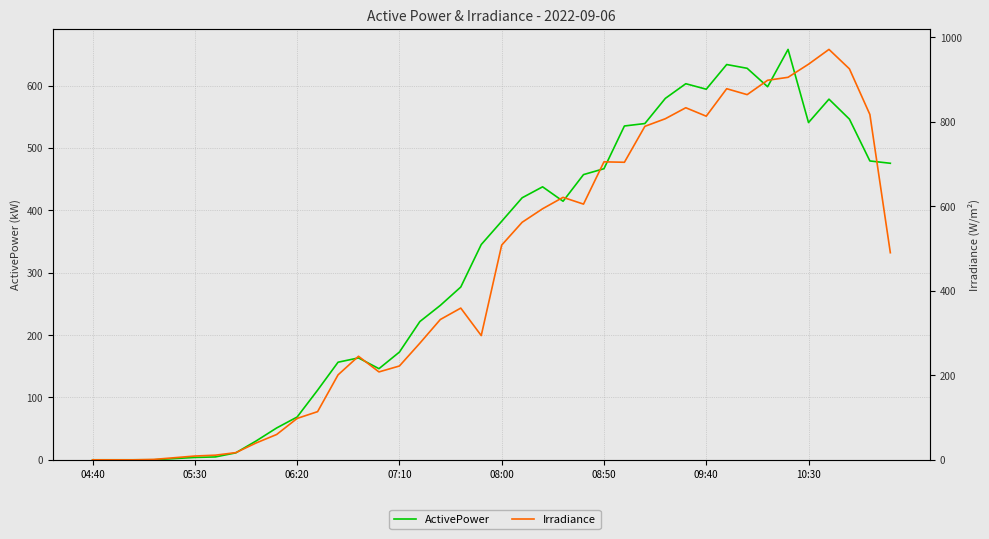

Reading left to right, transcribe all the data shown in this chart.

ActivePower: 0.1	0.1	0.1	0.1	2.0	3.8	4.6	11.2	30.4	51.1	68.7	111.7	156.5	163.4	146.2	172.8	221.8	247.7	277.1	345.2	382.6	420.2	437.8	414.7	457.4	466.9	535.4	539.3	579.6	603.1	594.3	633.9	627.9	598.3	658.2	540.9	578.4	546.3	479.3	475.6
Irradiance: 0.0	0.0	0.0	1.0	5.0	9.0	11.0	17.0	40.0	60.0	98.0	114.0	201.0	245.0	208.0	222.0	276.0	332.0	359.0	294.0	508.0	562.0	594.0	621.0	605.0	705.0	704.0	789.0	807.0	833.0	813.0	878.0	864.0	898.0	905.0	936.0	971.0	925.0	817.0	490.0